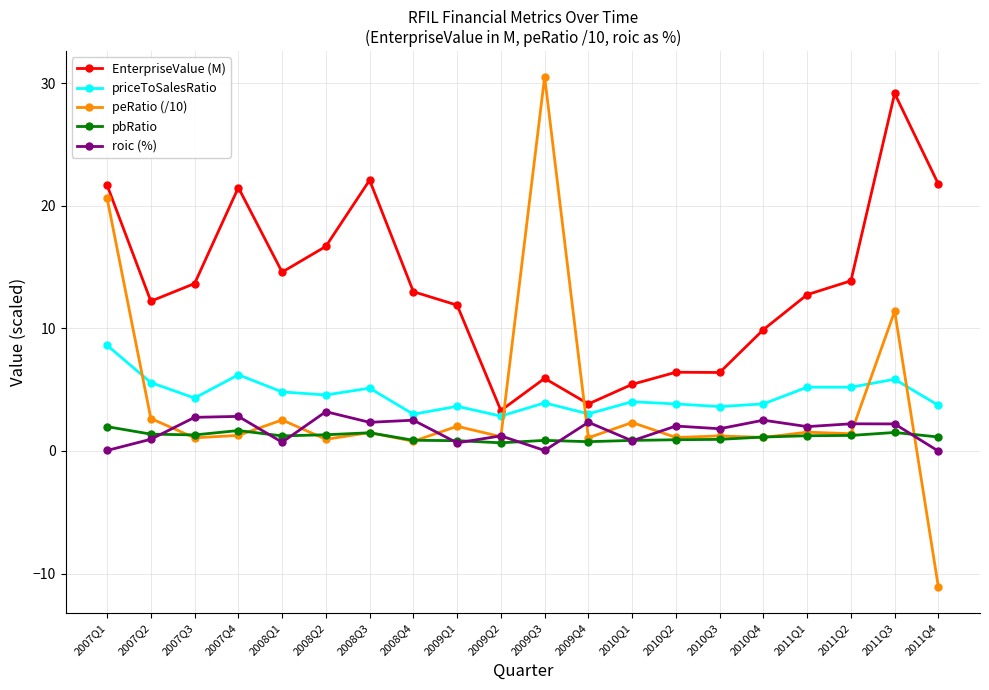

Is it true that peRatio (/10) equals 11.4 at 2011Q3?

True